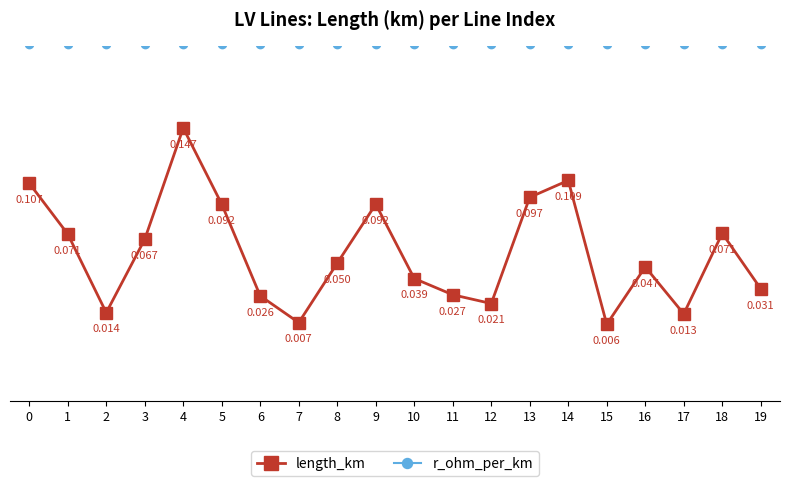

Which series has the largest total across all categories?

r_ohm_per_km